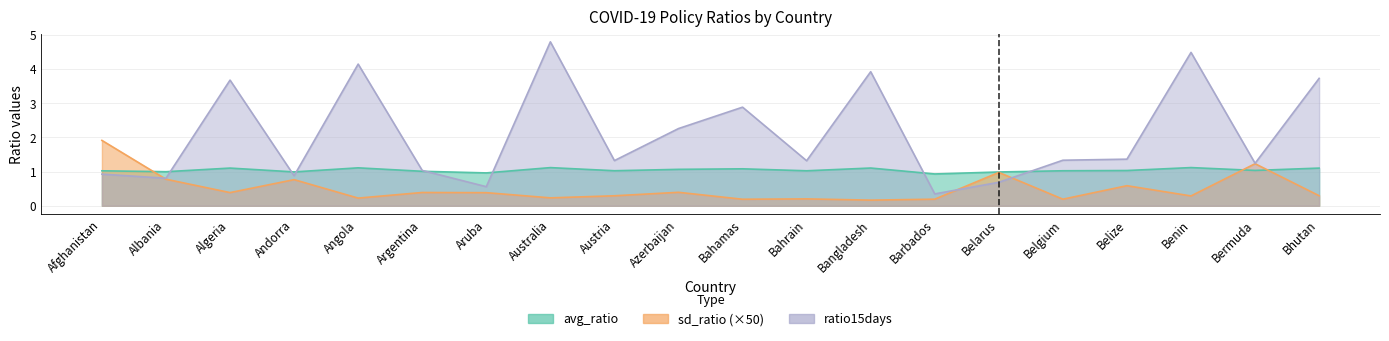

Count the number of categories in the chart.

20